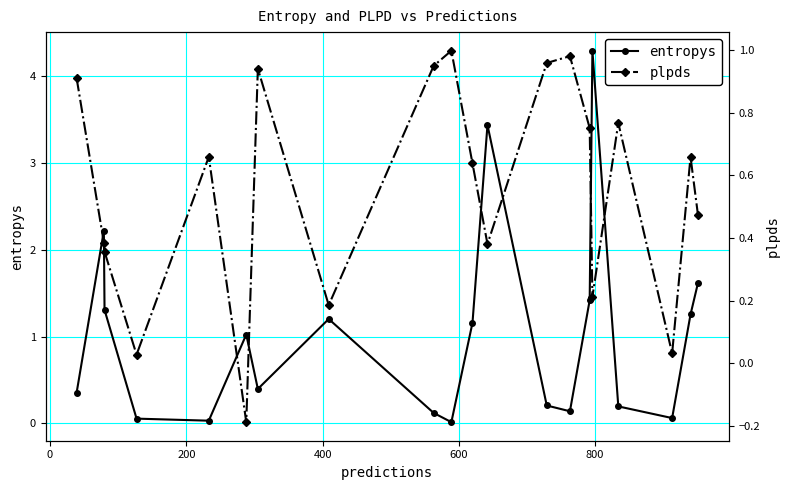

In entropys, how many points are higher than both neighbors (excluding endpoints)?

5